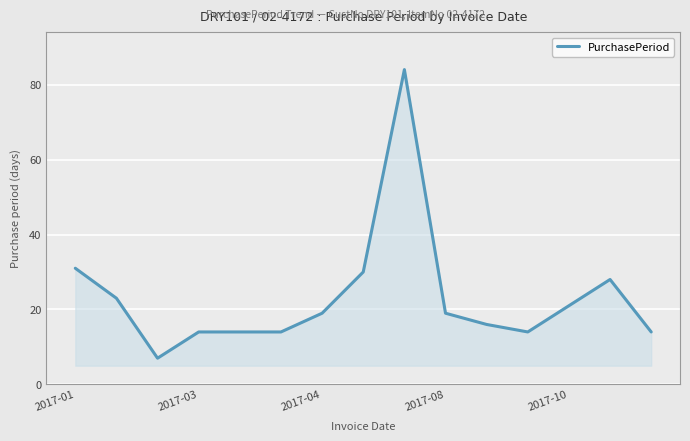

What is the greatest value displayed?

84